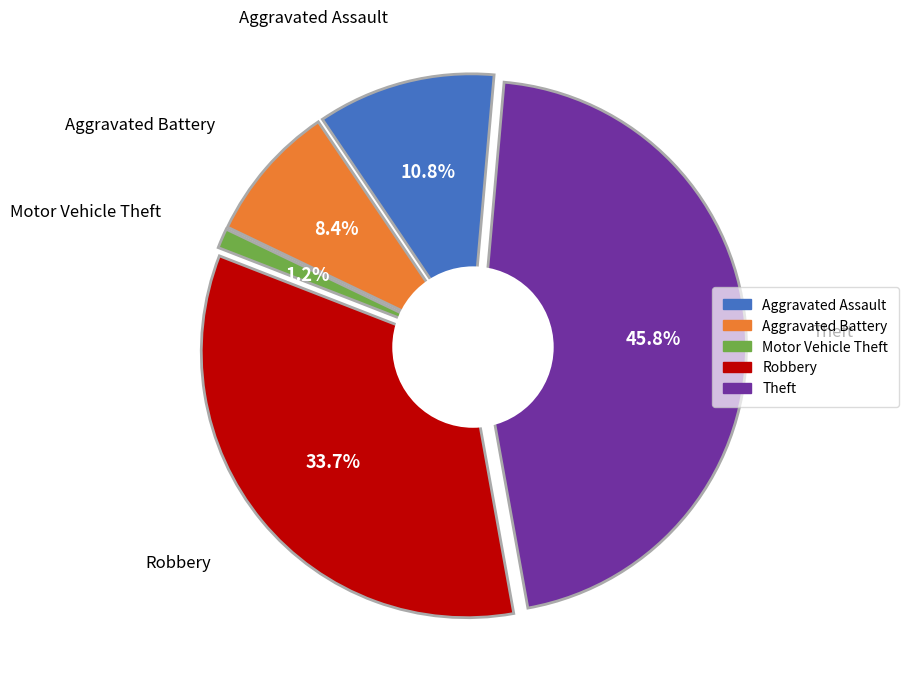

To the nearest percent, what is the difference between the largest and smallest slice percentages?

45%